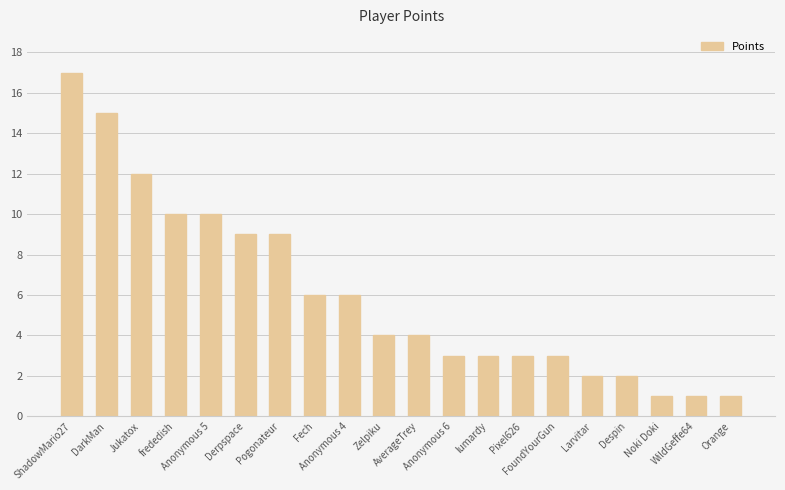

What is the maximum value shown in the chart?

17